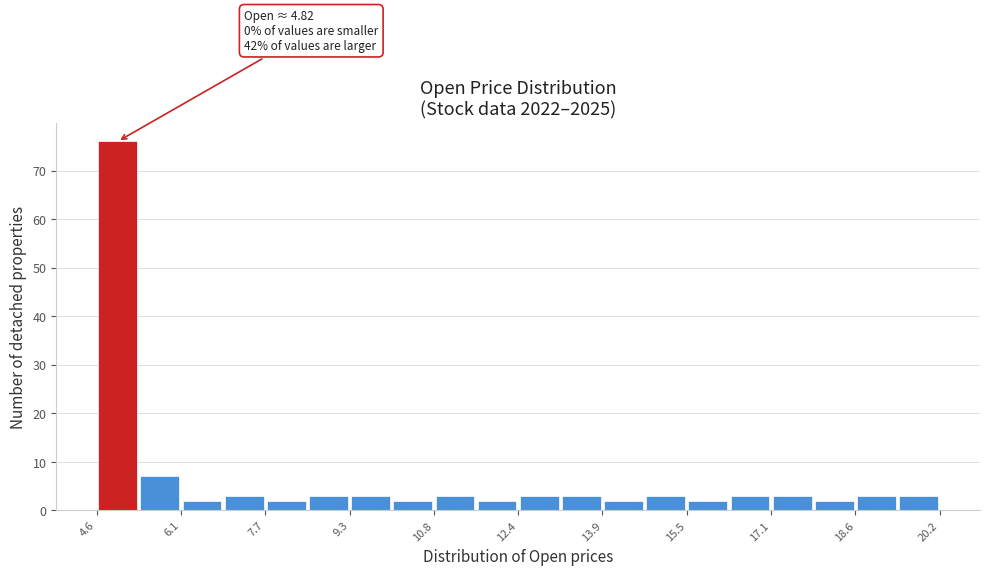

Read against the x-axis, roughly where is the centre of the tallest bar?

5.0